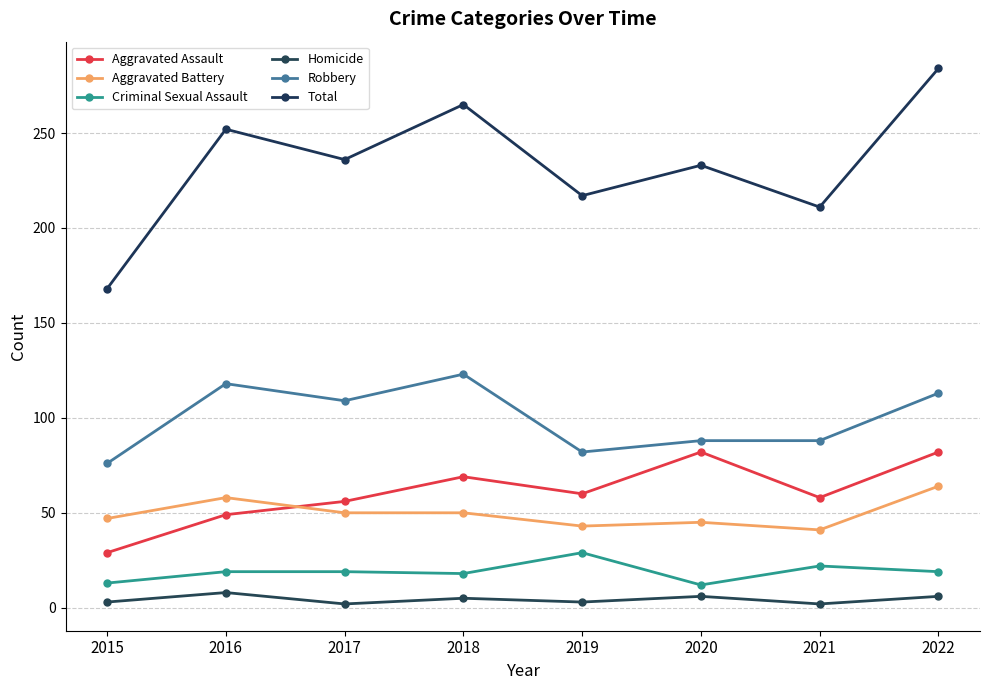

True or false: Total and Criminal Sexual Assault cross at least once.

False